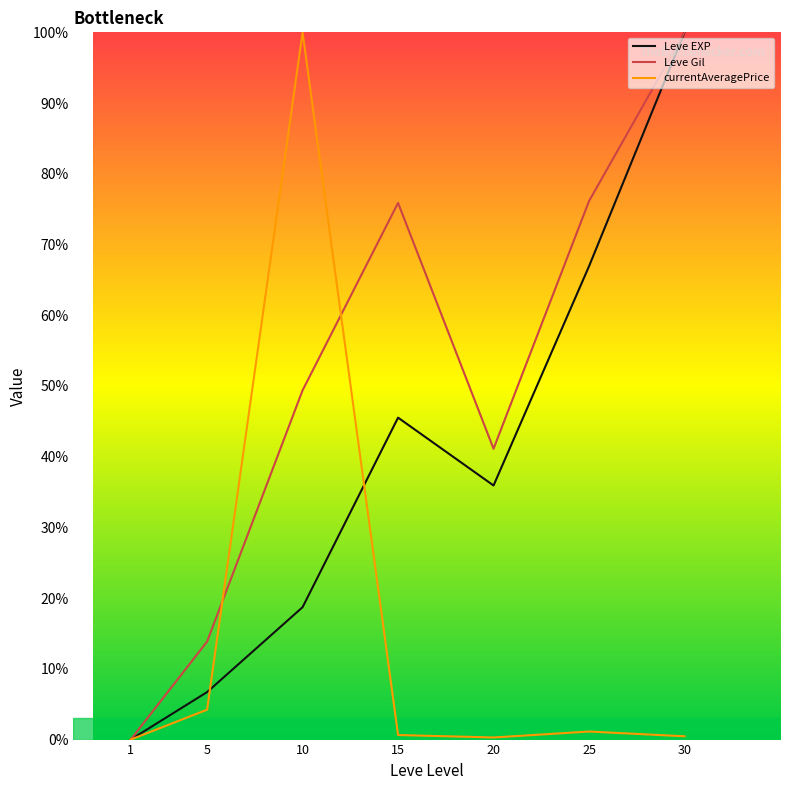

What is the greatest value displayed?

100.0